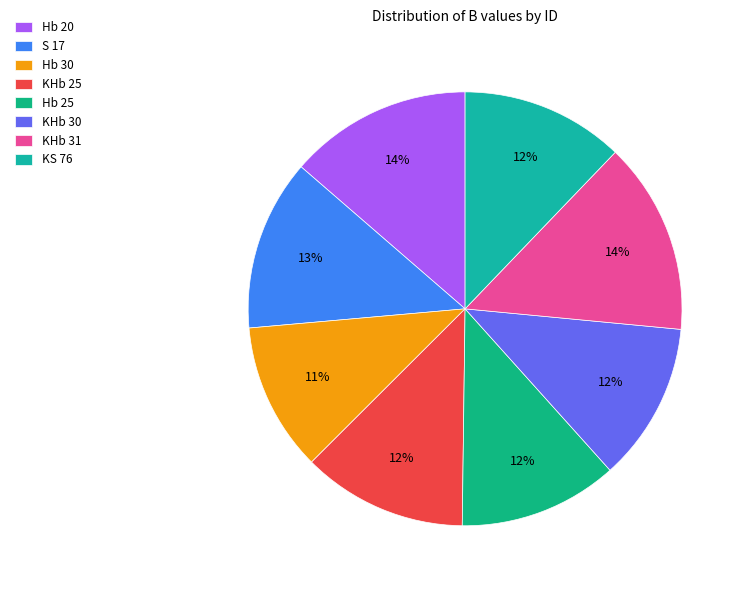

What portion of the pie excludes S 17?

87.2%